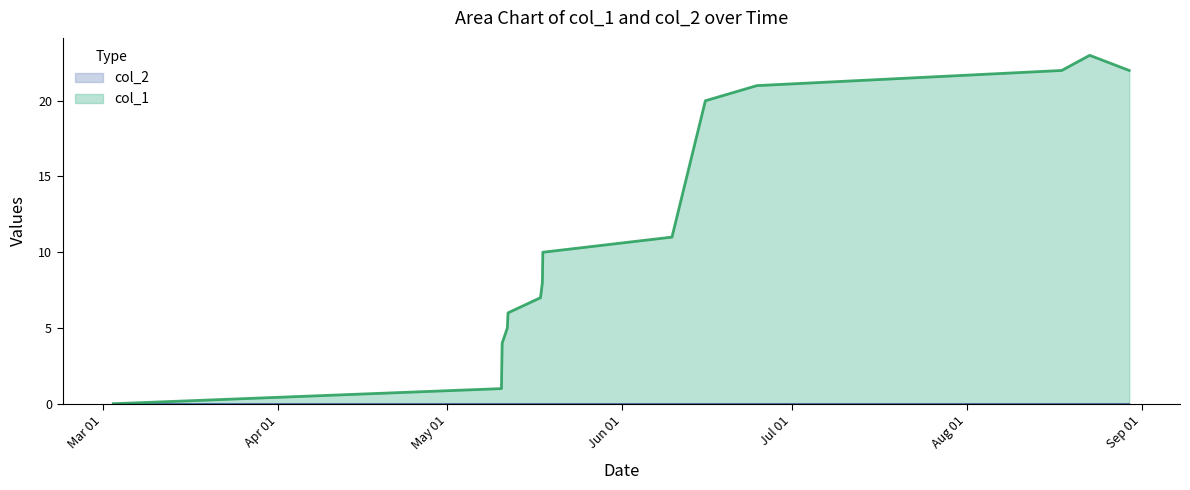

Which series has the largest range (max minus min)?

col_1